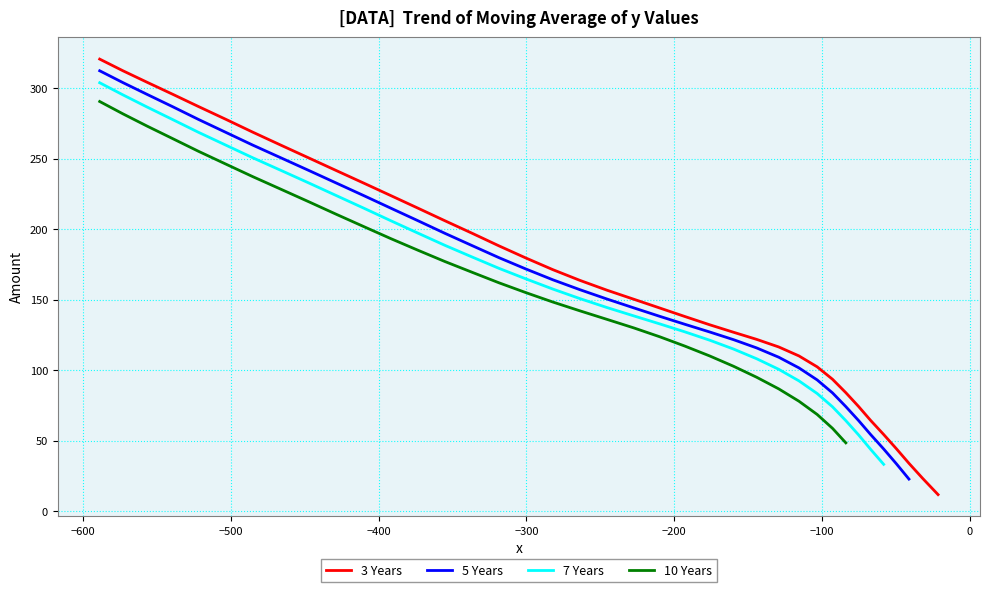

True or false: the data shows 166.1 at 12.

False